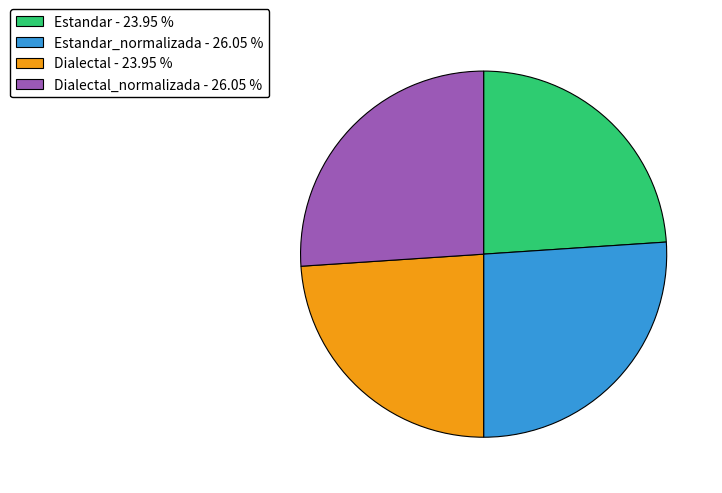

What is the ratio of the value at Estandar - 23.95 % to the value at Estandar_normalizada - 26.05 %?

0.9